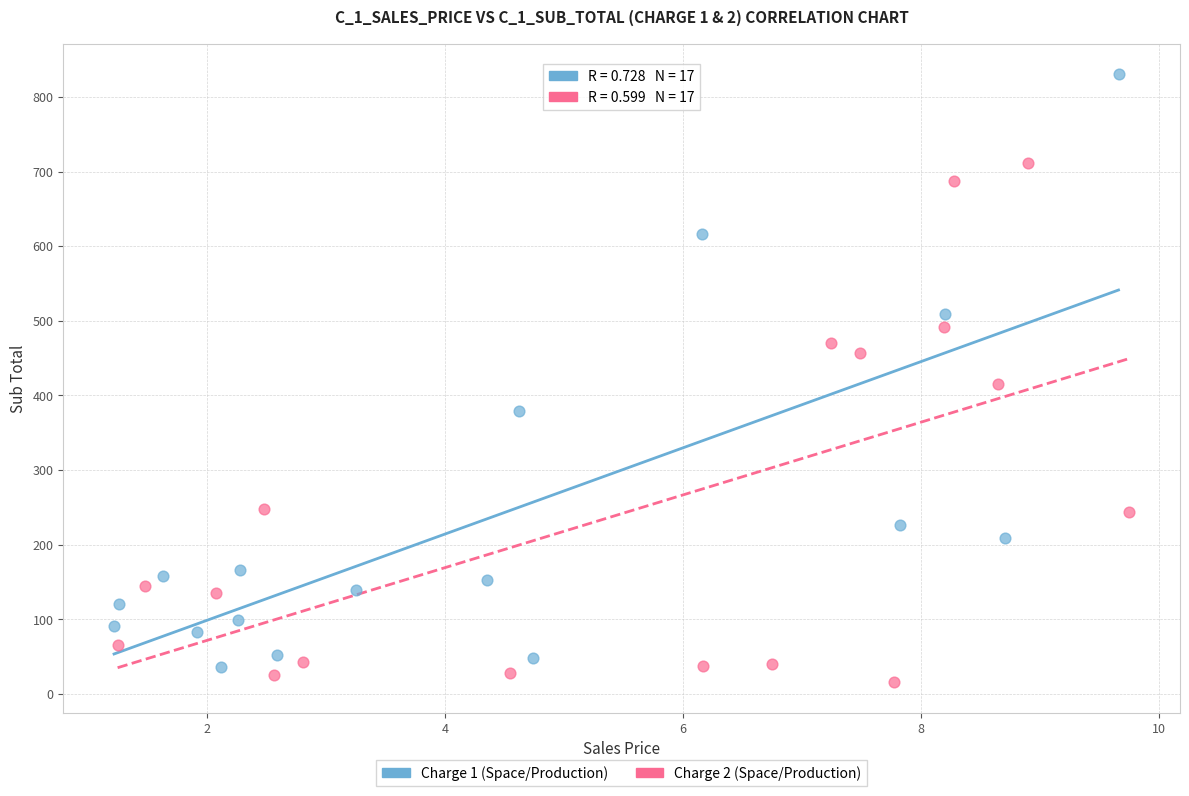

Which series reaches the maximum Y coordinate?

Charge 1 (Space/Production)